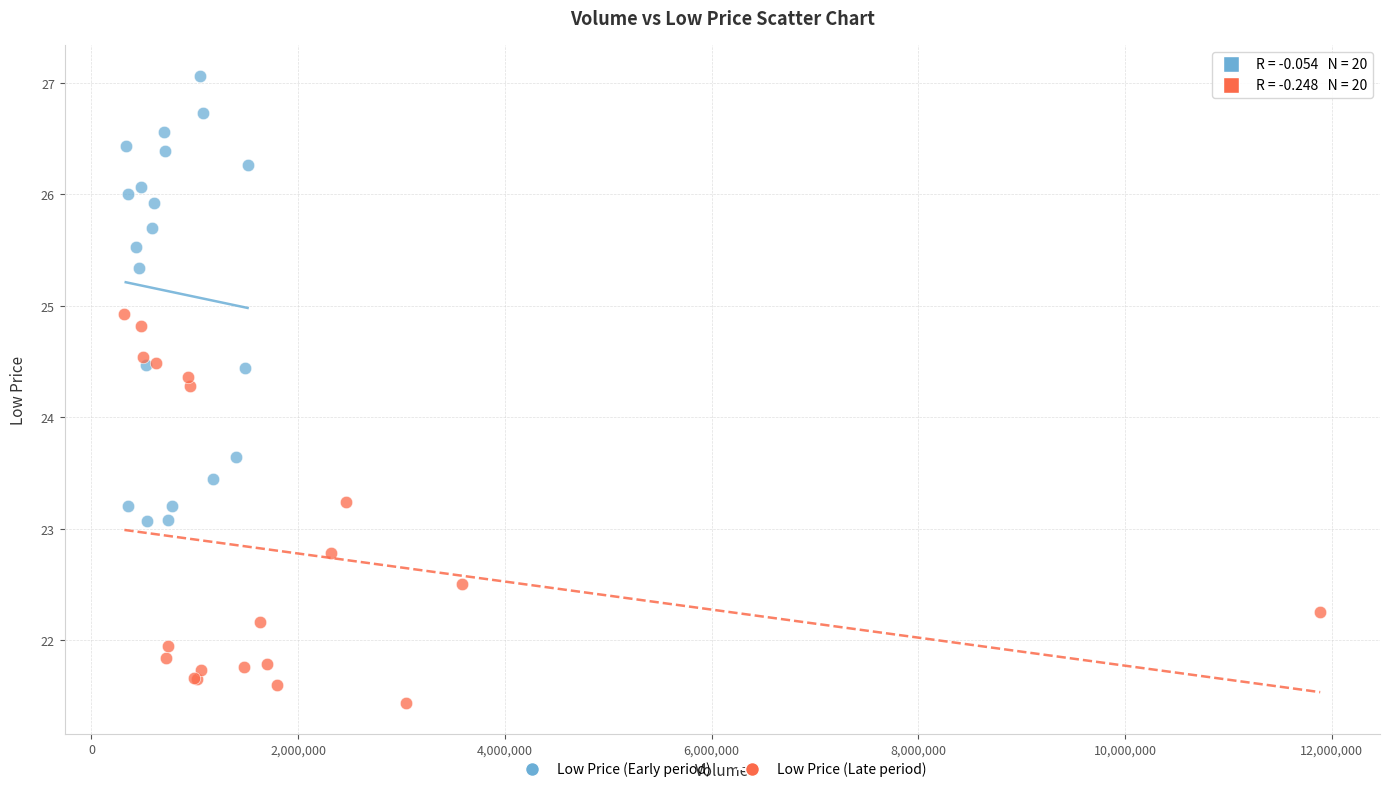

Which series contains the lowest Y value?

Low Price (Late period)